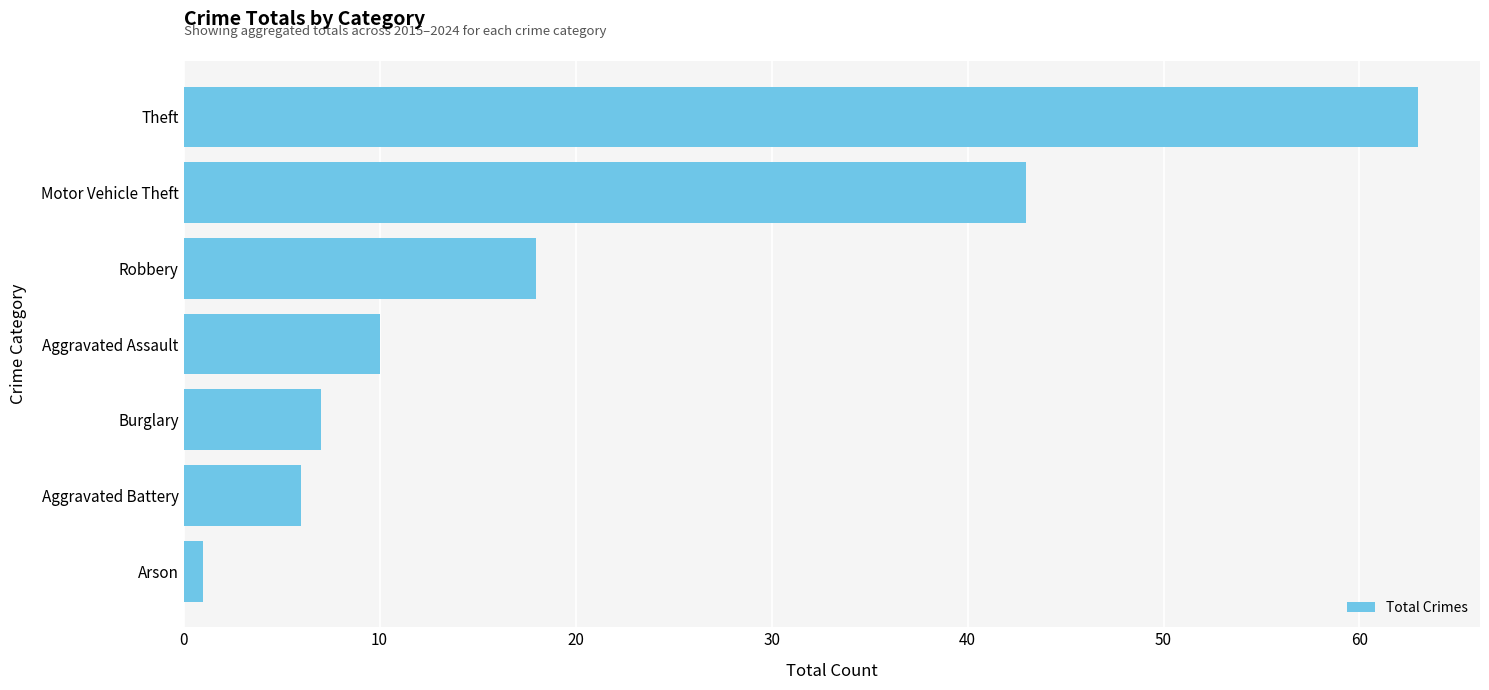

Between Motor Vehicle Theft and Aggravated Battery, which is larger?

Motor Vehicle Theft